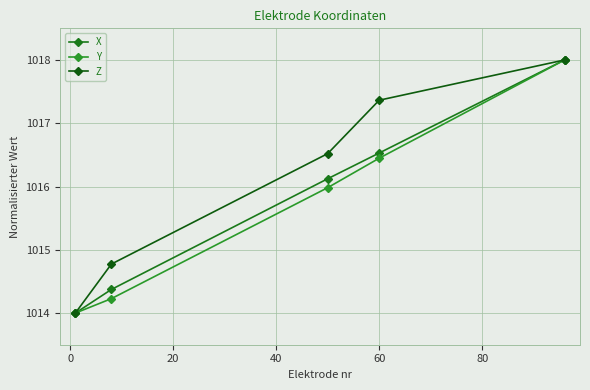

Is this an area chart (filled region under the line)?

No